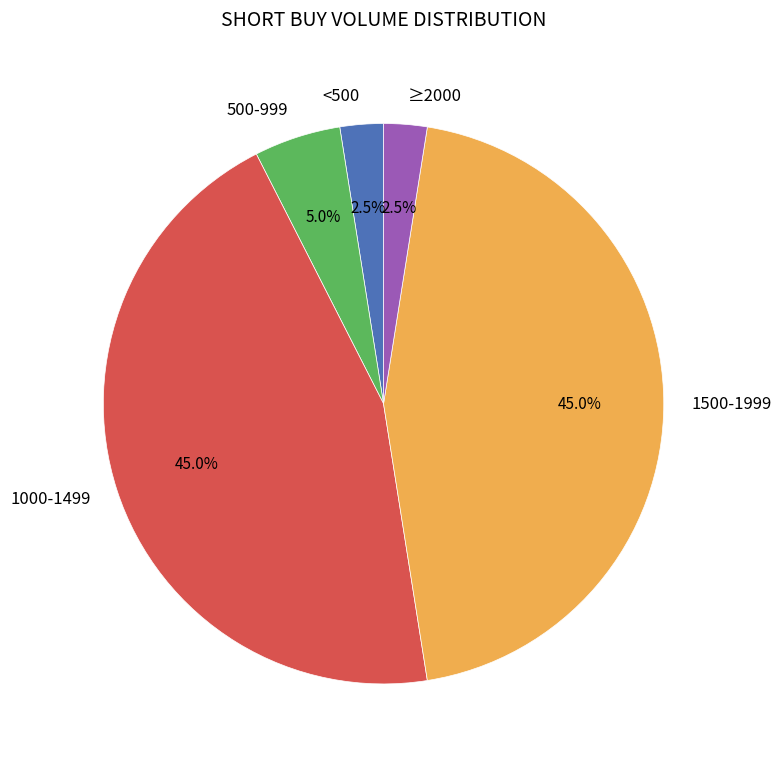

What is the ratio of the value at 1500-1999 to the value at ≥2000?

18.0